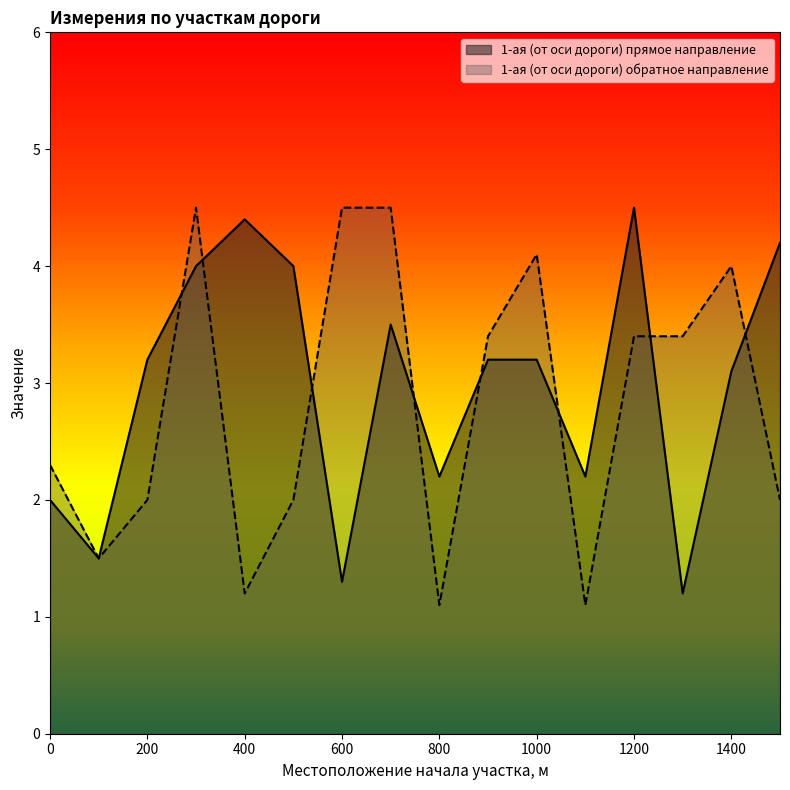

What is the average value of the 1-ая (от оси дороги) прямое направление series?

3.0